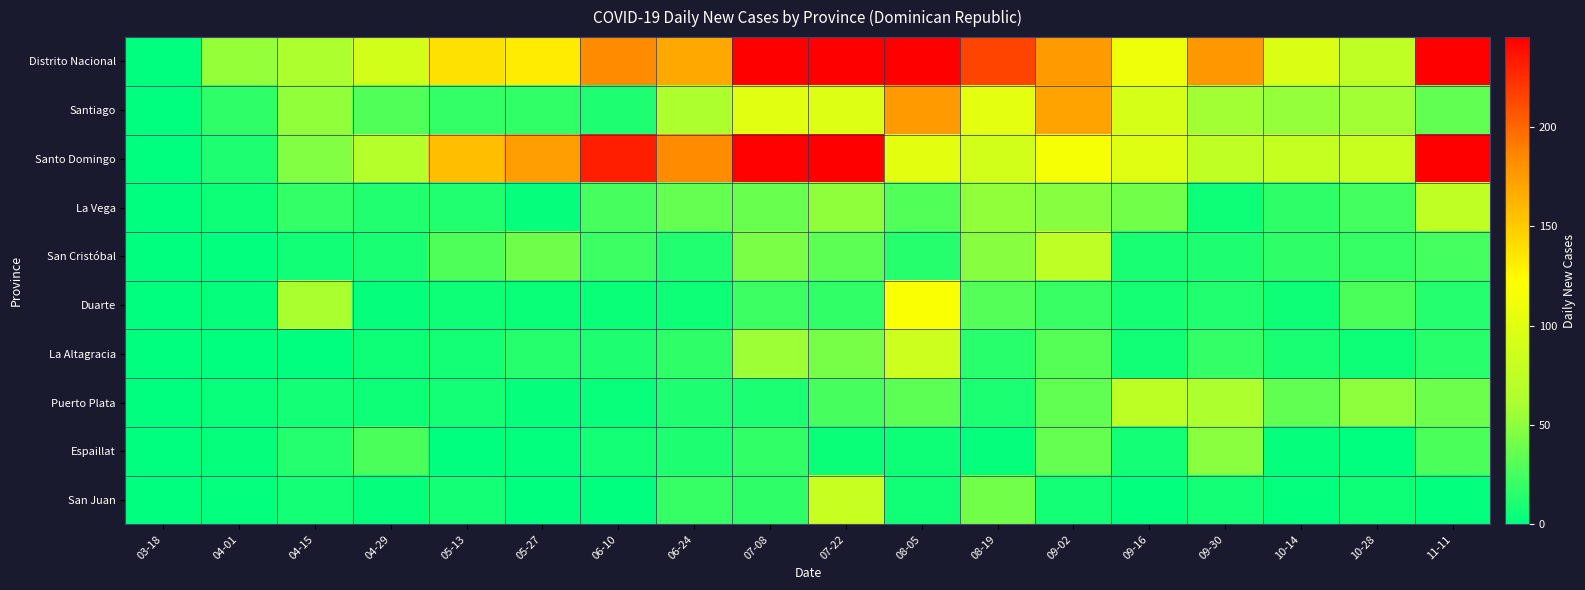

What is the total value across all series at 06-24?

525